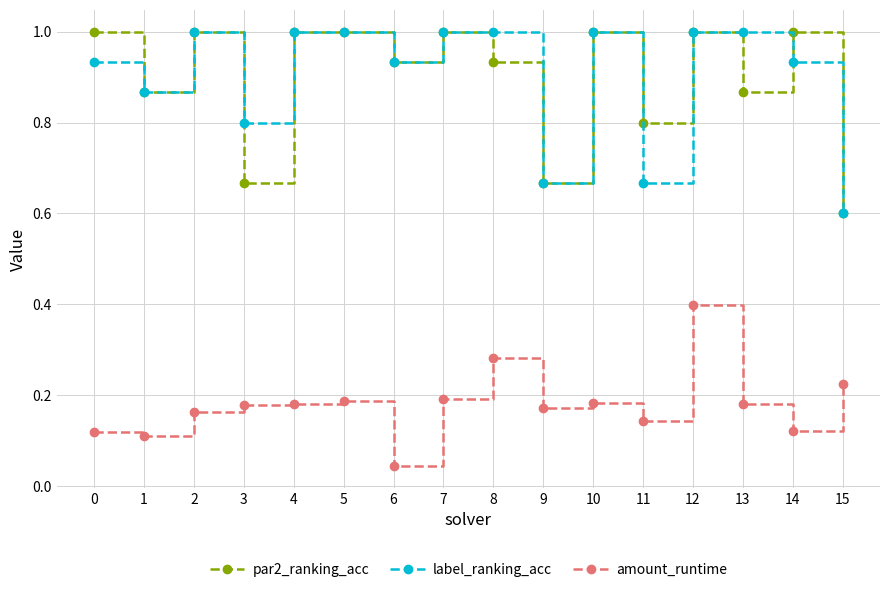

True or false: amount_runtime and label_ranking_acc intersect in this chart.

False